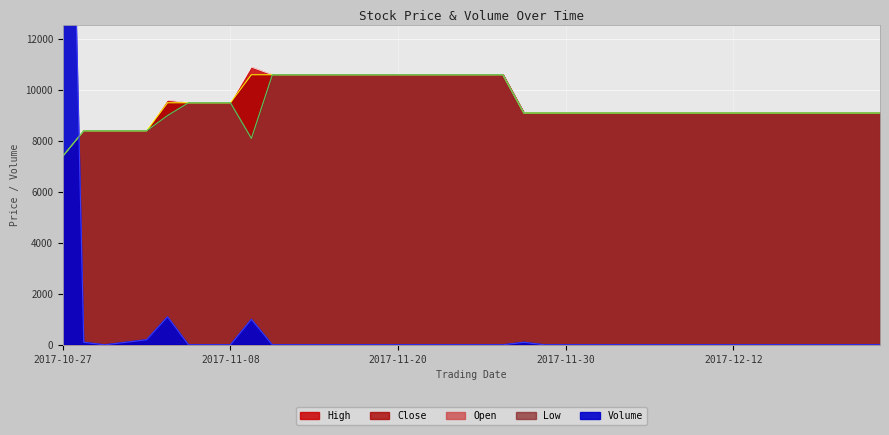

True or false: Low has more than 0 points higher than both neighbors.

False